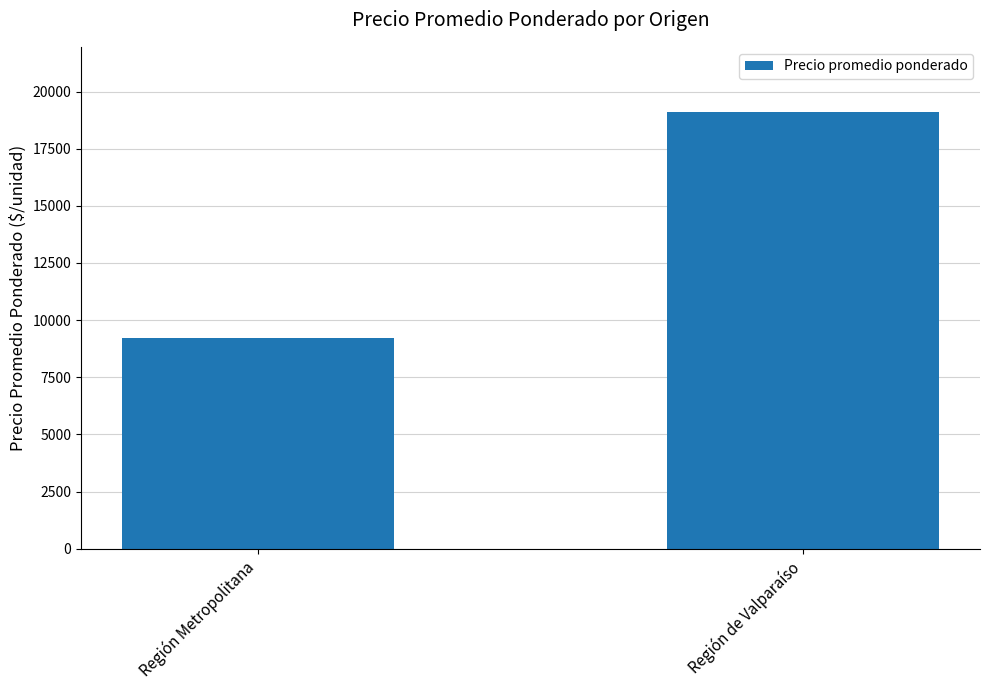

At which label is the value closest to 14152?

Región Metropolitana